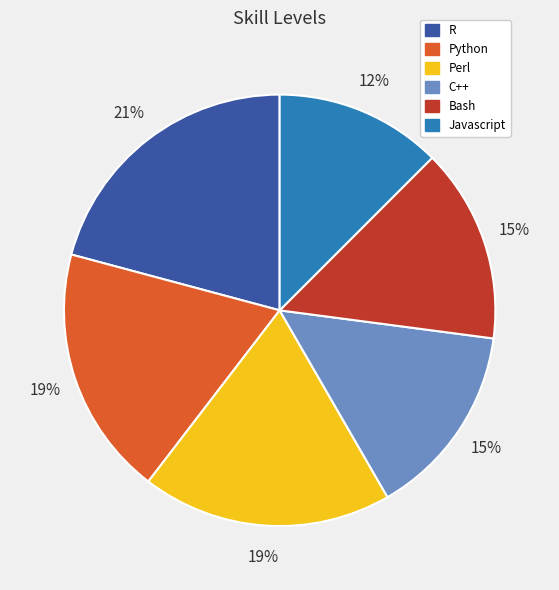

To the nearest percent, what is the average slice percentage?

17%